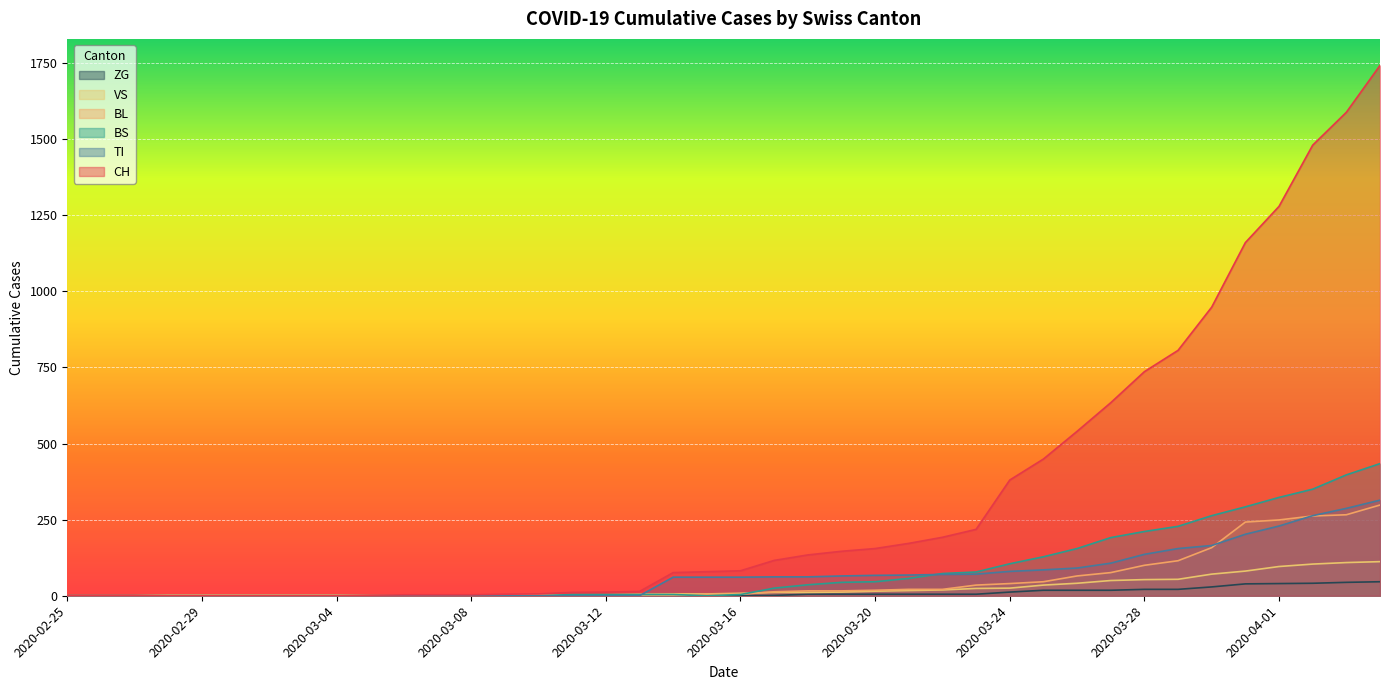

How many values in BL are above zero?

25